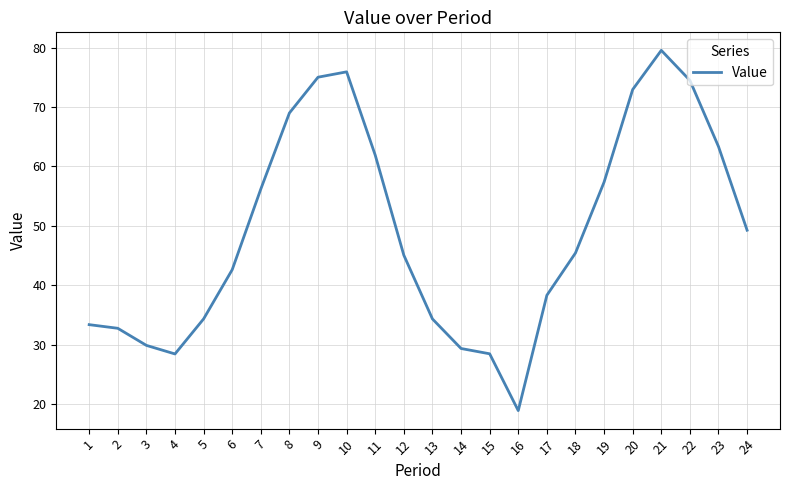

At which category does the data reach its first local peak?

10